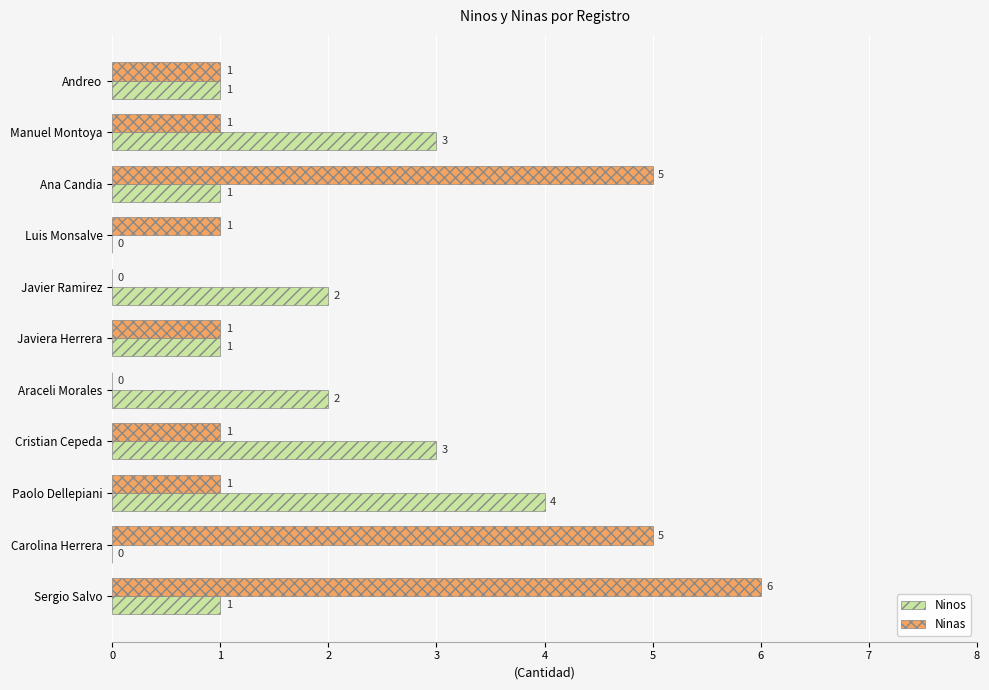

How many Ninos values are between 1 and 3?

8